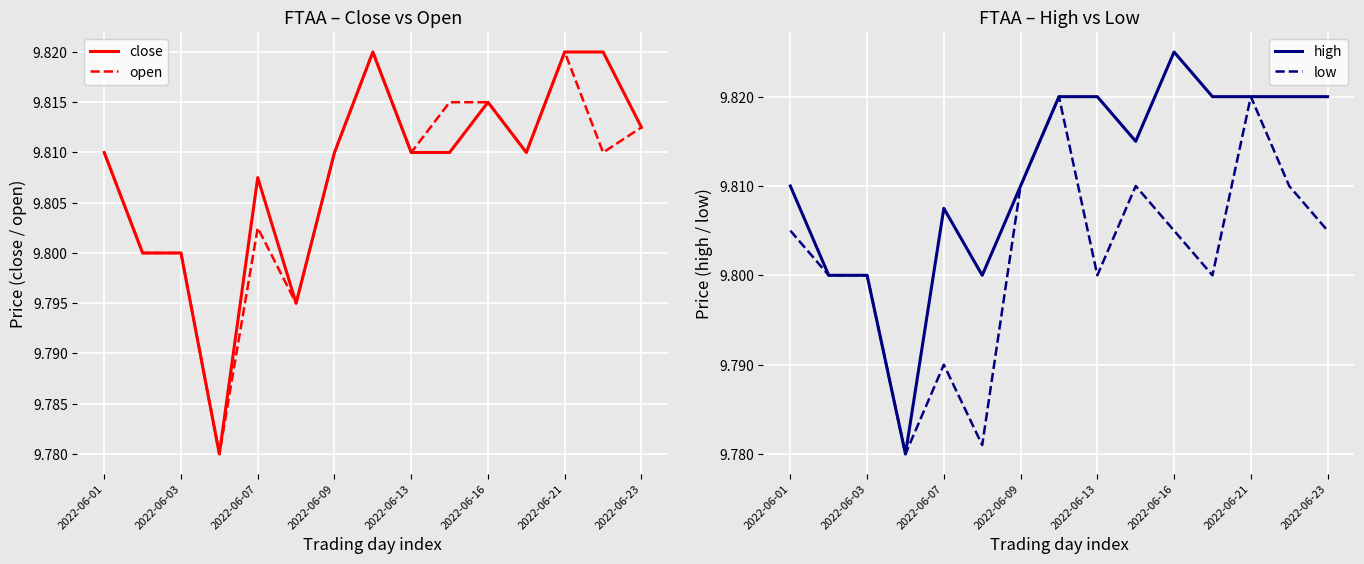

What is the approximate value of high at 9?

9.8